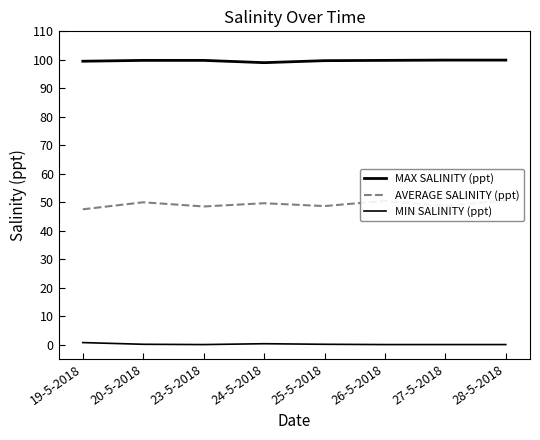

What is the difference between the highest and lowest values at 28-5-2018?

99.9